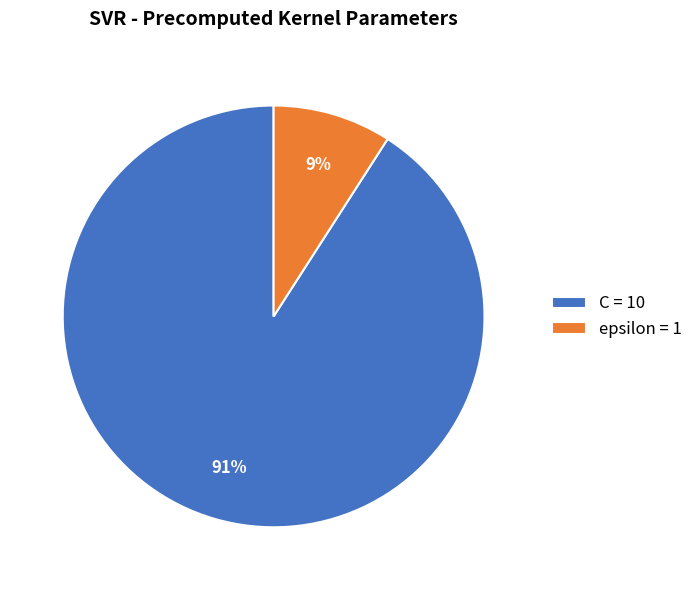

To the nearest percent, what portion does C represent?

91%